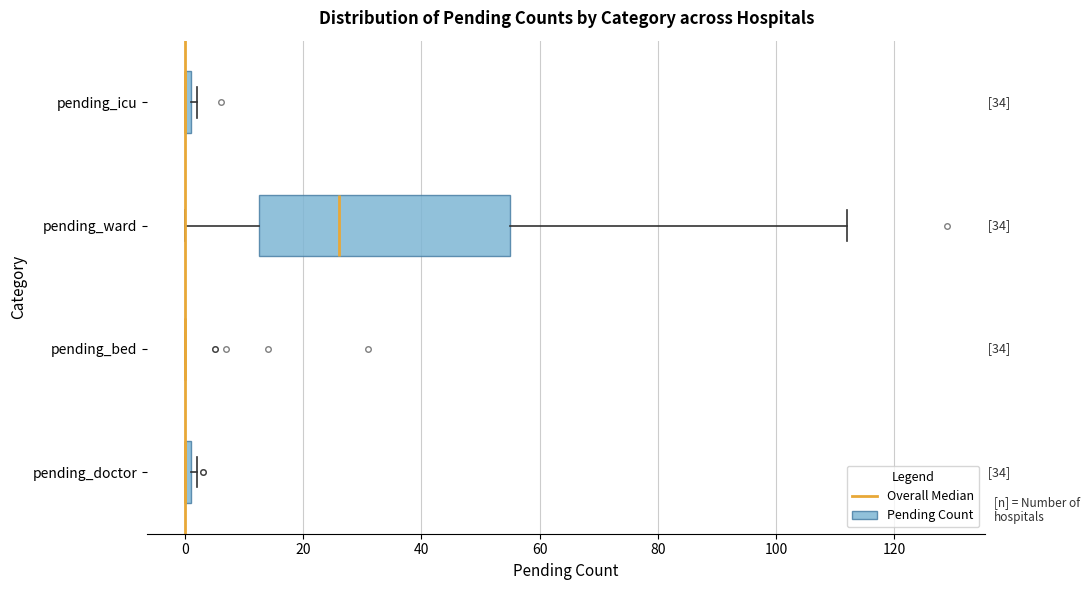

Where is the left edge of the box for pending_doctor on the x-axis? The values are not printed on the chart, so give them approximately, as read against the axis.

0